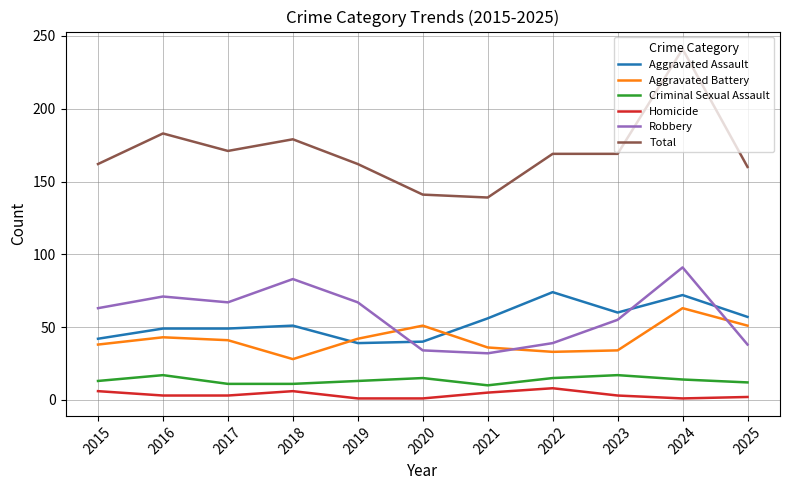

At which label is Total closest to 190?

2016